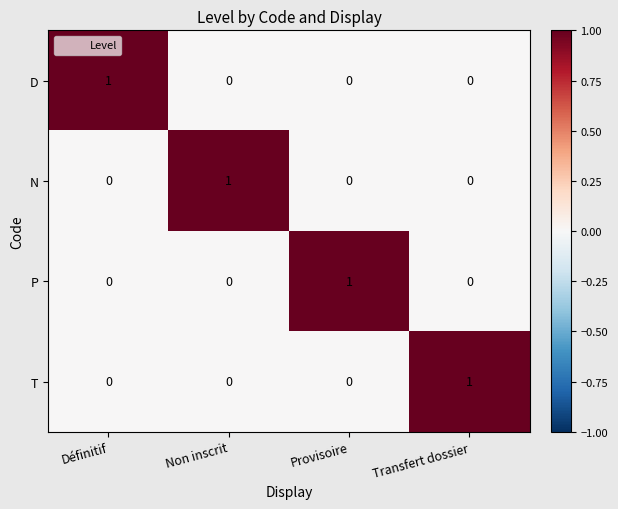

Which category has the highest value in the D series?

Définitif